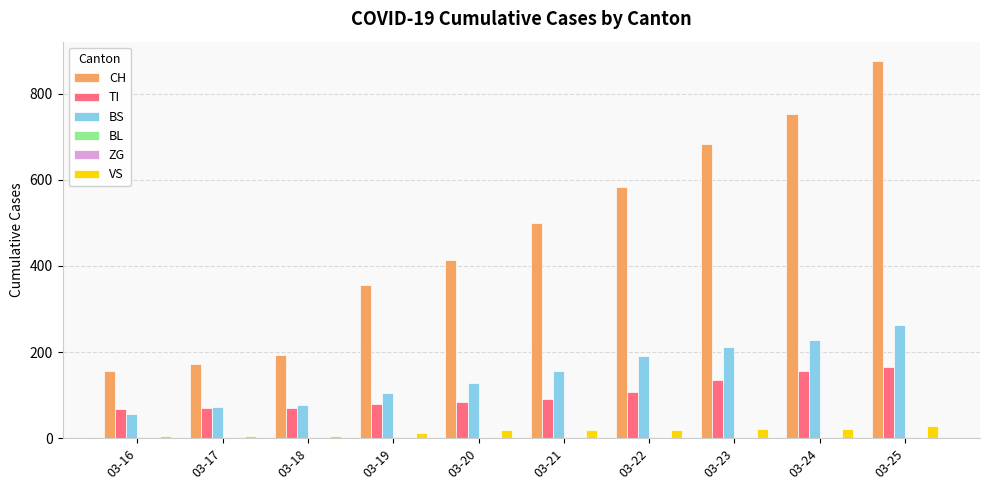

Reading left to right, transcribe all the data shown in this chart.

CH: 03-16=155	03-17=173	03-18=194	03-19=355	03-20=414	03-21=499	03-22=584	03-23=683	03-24=752	03-25=877
TI: 03-16=68	03-17=70	03-18=71	03-19=80	03-20=85	03-21=91	03-22=107	03-23=136	03-24=155	03-25=165
BS: 03-16=57	03-17=73	03-18=78	03-19=105	03-20=128	03-21=155	03-22=191	03-23=211	03-24=228	03-25=263
BL: 03-16=0	03-17=0	03-18=0	03-19=0	03-20=0	03-21=0	03-22=0	03-23=0	03-24=0	03-25=0
ZG: 03-16=0	03-17=0	03-18=0	03-19=0	03-20=0	03-21=0	03-22=0	03-23=0	03-24=0	03-25=0
VS: 03-16=5	03-17=5	03-18=5	03-19=12	03-20=18	03-21=18	03-22=18	03-23=21	03-24=21	03-25=29